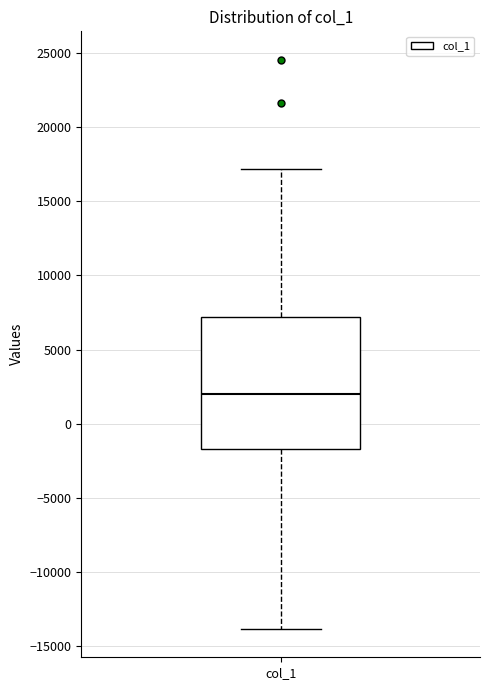

Where is the lower edge of the box for col_1 on the y-axis? The values are not printed on the chart, so give them approximately, as read against the axis.

-1500